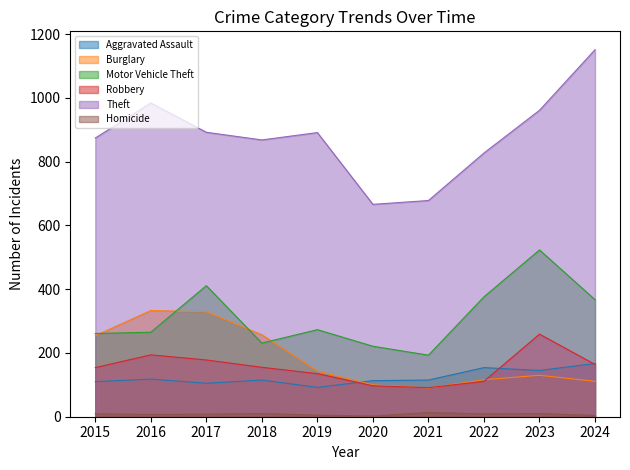

True or false: Homicide and Theft intersect in this chart.

False